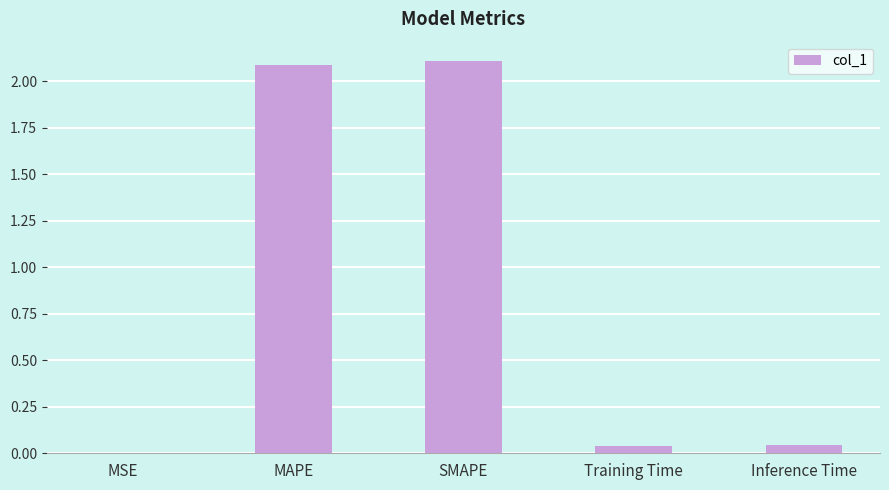

What is the sum of all values?

4.3